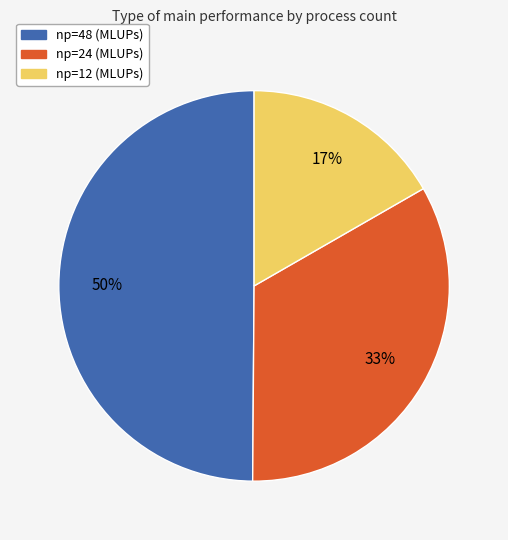

Does np=12 (MLUPs) represent more than half of the total?

No